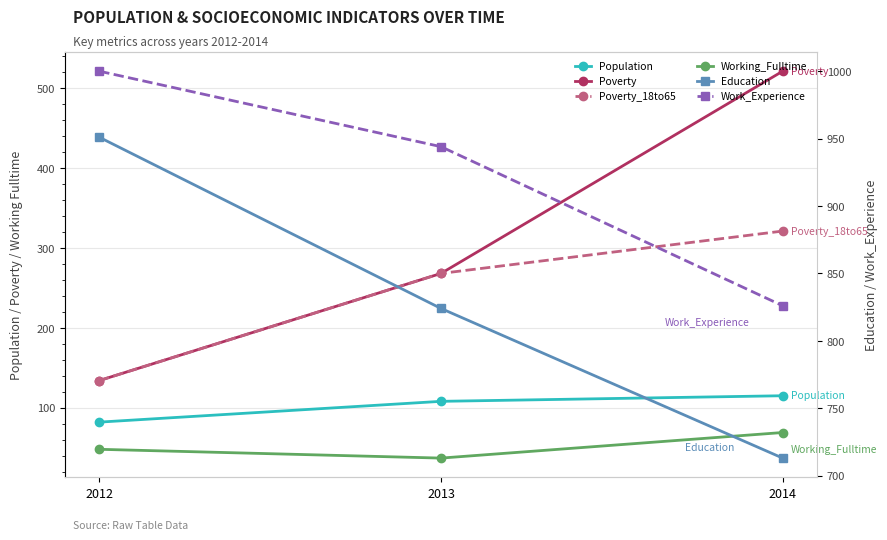

What is the sum of the Poverty_18to65 values at 2012 and 2013?

402